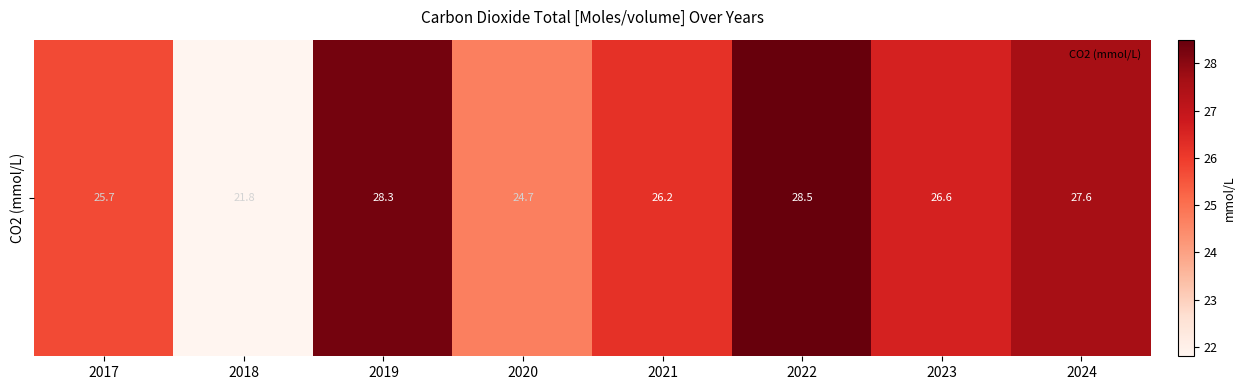

What is the difference between the values at 2017 and 2023?

0.9